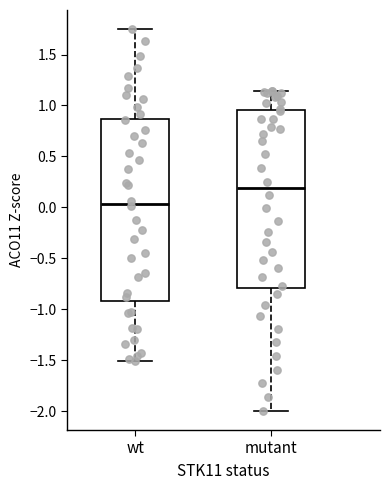

Where does the median line of the box for wt sit on the y-axis? The values are not printed on the chart, so give them approximately, as read against the axis.

0.05